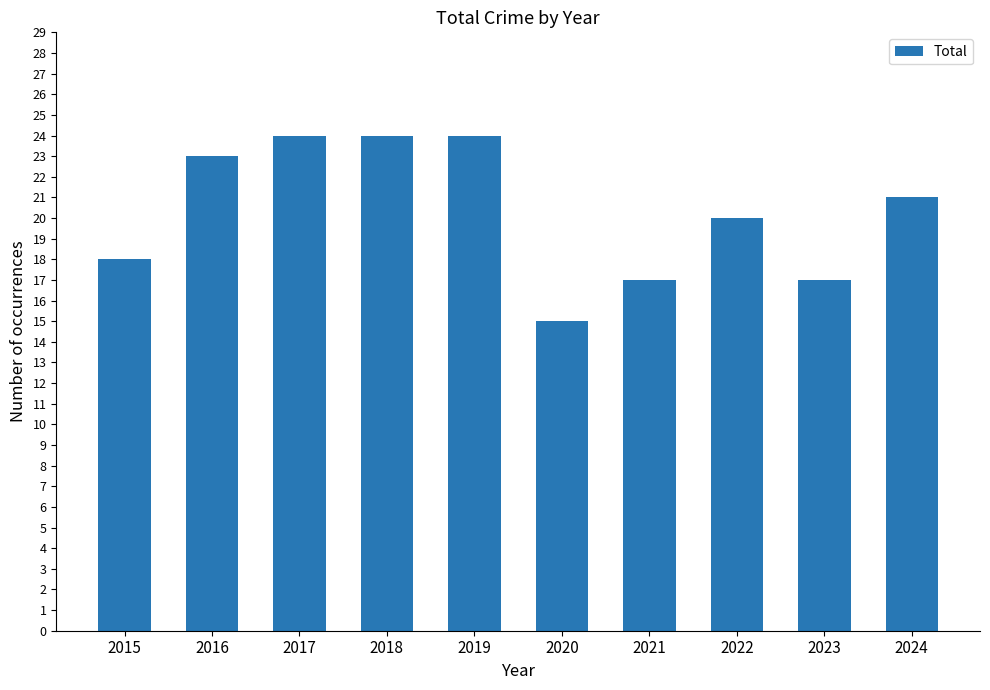

Count the number of data series in this chart.

1